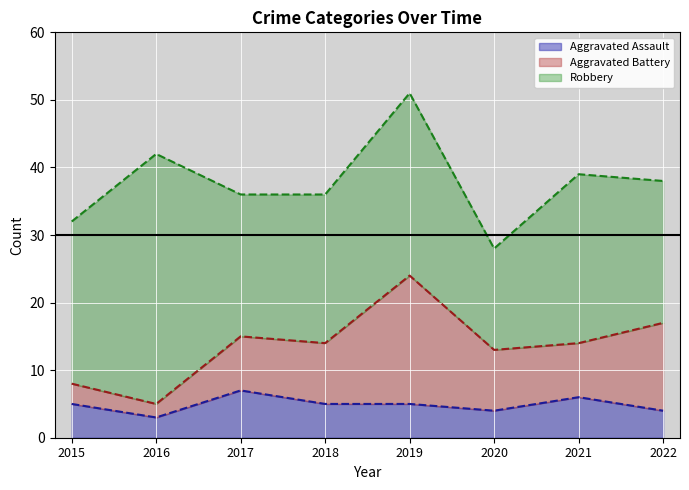

Reading left to right, transcribe all the data shown in this chart.

Aggravated Assault: 2015=5	2016=3	2017=7	2018=5	2019=5	2020=4	2021=6	2022=4
Aggravated Battery: 2015=3	2016=2	2017=8	2018=9	2019=19	2020=9	2021=8	2022=13
Robbery: 2015=24	2016=37	2017=21	2018=22	2019=27	2020=15	2021=25	2022=21